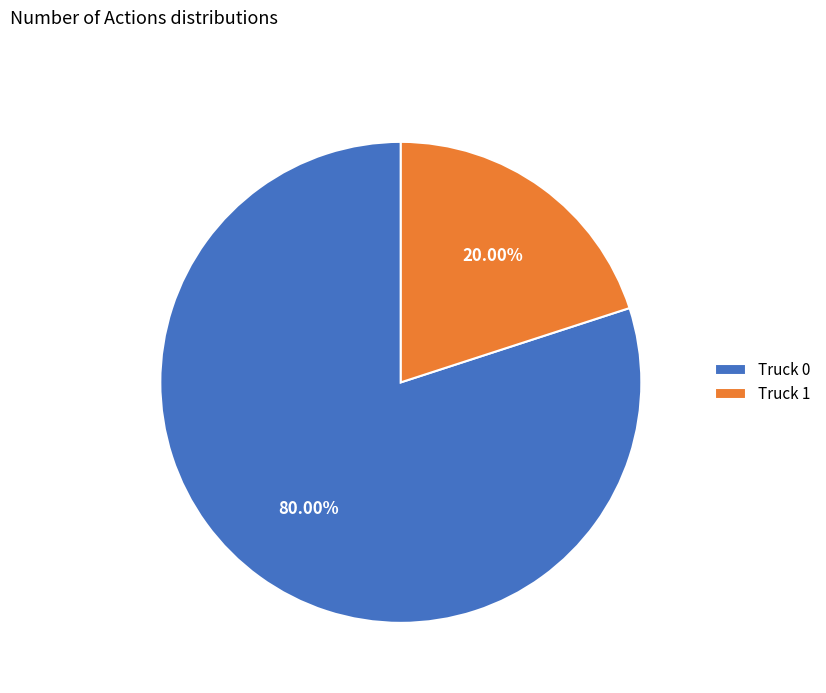

Does Truck 1 represent more than half of the total?

No